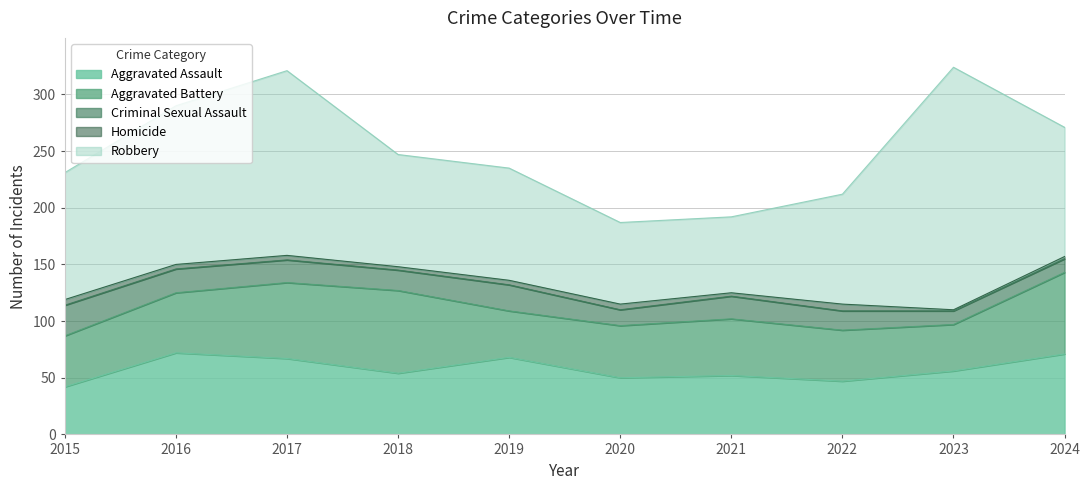

Reading left to right, extract all data points from this chart.

Aggravated Assault: 2015=42	2016=72	2017=67	2018=54	2019=68	2020=50	2021=52	2022=47	2023=56	2024=71
Aggravated Battery: 2015=45	2016=53	2017=67	2018=73	2019=41	2020=46	2021=50	2022=45	2023=41	2024=72
Criminal Sexual Assault: 2015=27	2016=21	2017=20	2018=18	2019=23	2020=14	2021=20	2022=17	2023=12	2024=12
Homicide: 2015=5	2016=4	2017=4	2018=3	2019=4	2020=5	2021=3	2022=6	2023=1	2024=2
Robbery: 2015=112	2016=140	2017=163	2018=99	2019=99	2020=72	2021=67	2022=97	2023=214	2024=114